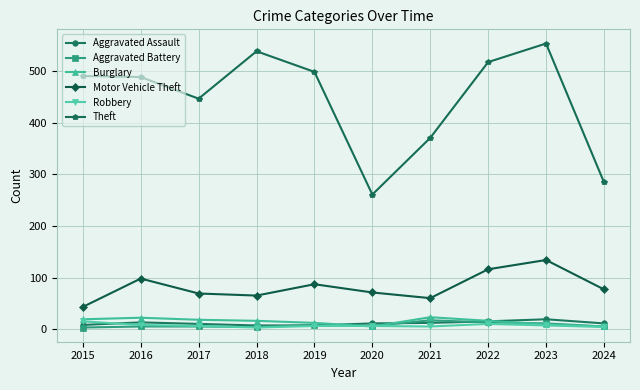

Where is the first local maximum for Motor Vehicle Theft?

2016